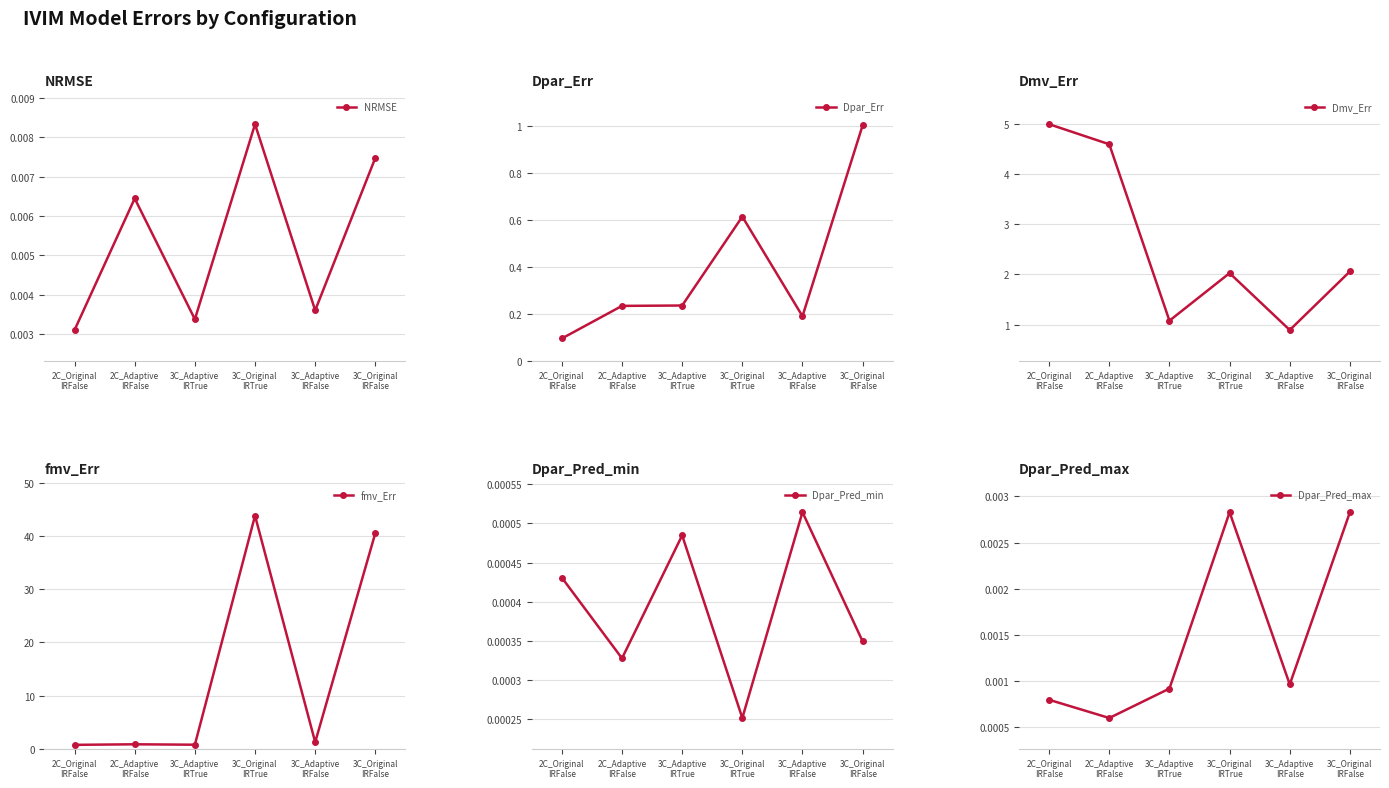

Where does the Dmv_Err series first go above 2?

2C_Original
IRFalse